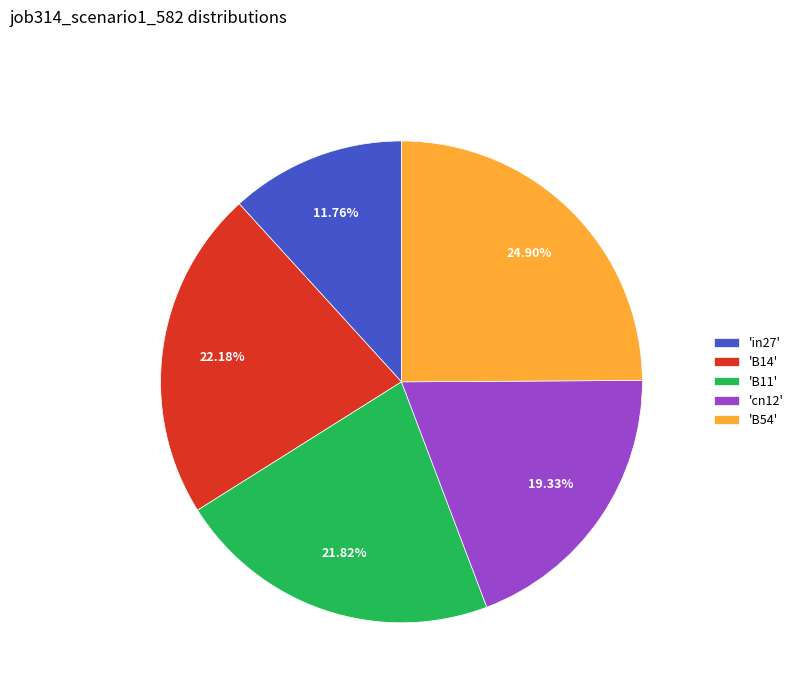

Combined, do 'in27' and 'B11' account for over 50%?

No